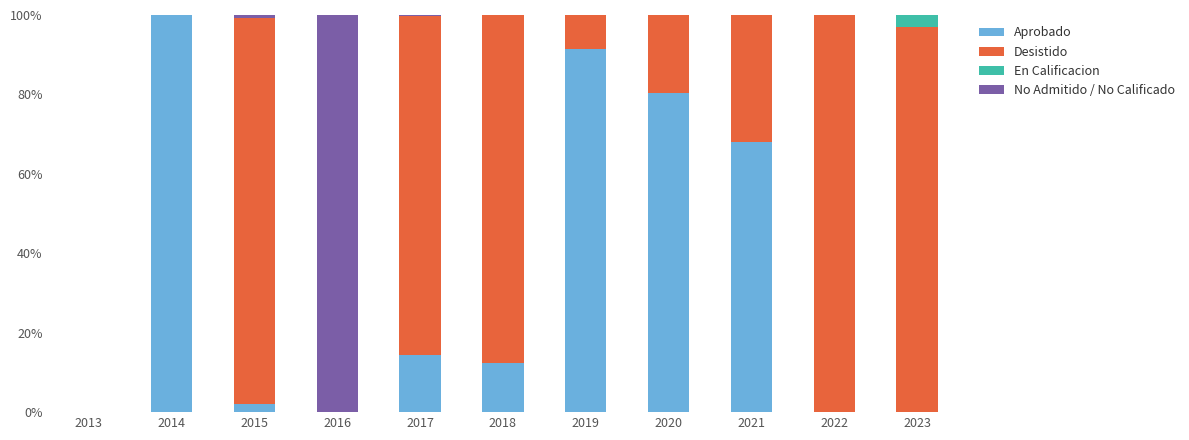

At which label does Aprobado reach its peak?

2014